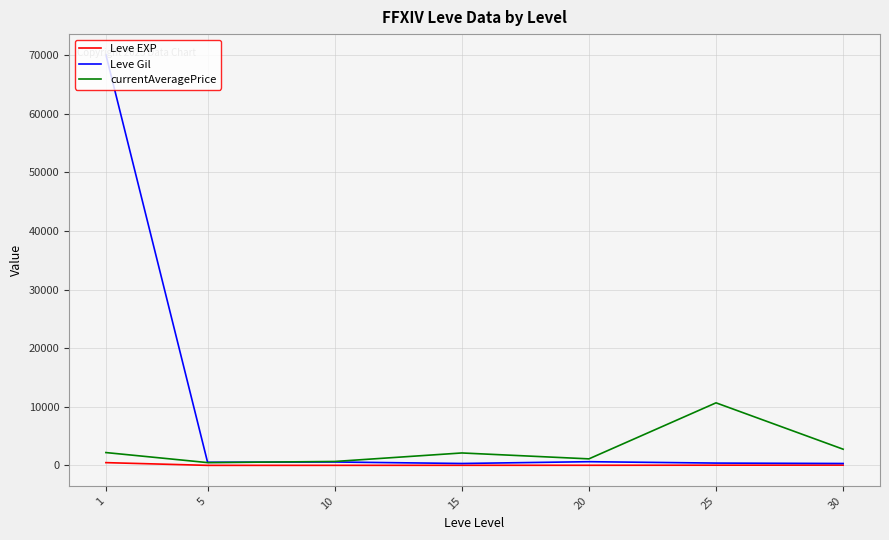

Which series changed the most between 1 and 30?

Leve Gil